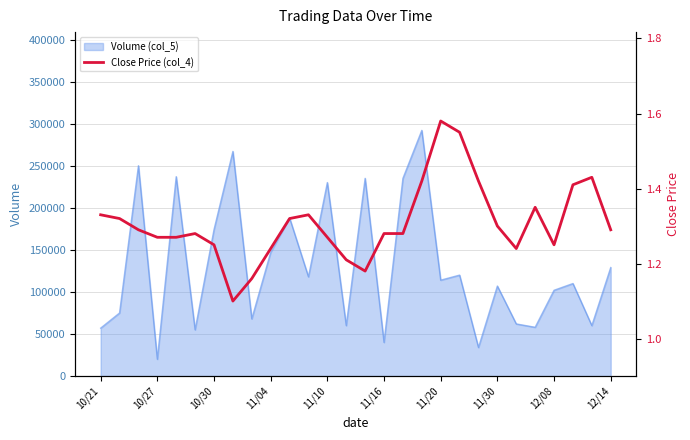

The value of Volume (col_5) at 10/21 is 95645. True or false?

False